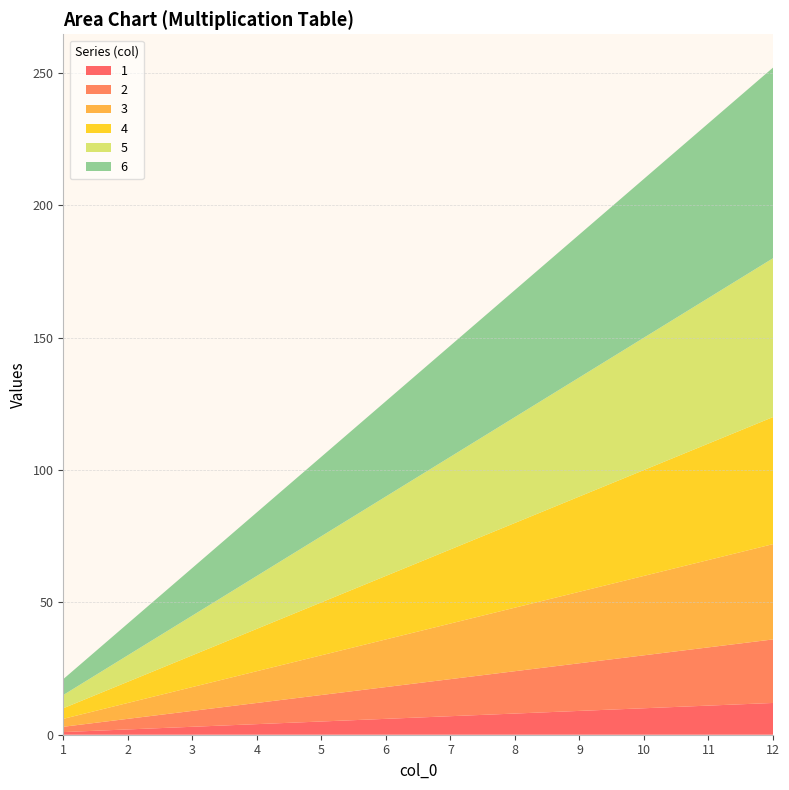

Reading left to right, what are all the values shown in this chart?

1: 1	2	3	4	5	6	7	8	9	10	11	12
2: 2	4	6	8	10	12	14	16	18	20	22	24
3: 3	6	9	12	15	18	21	24	27	30	33	36
4: 4	8	12	16	20	24	28	32	36	40	44	48
5: 5	10	15	20	25	30	35	40	45	50	55	60
6: 6	12	18	24	30	36	42	48	54	60	66	72